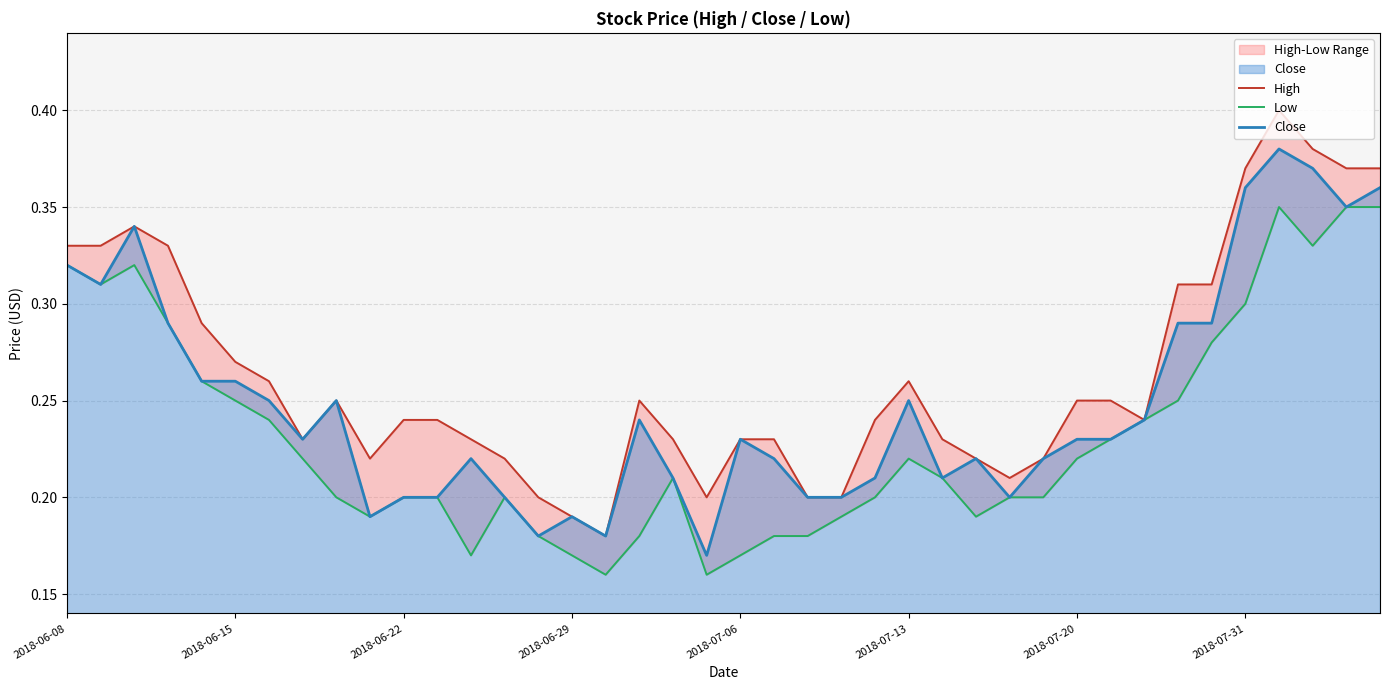

The Close series shows 0.3 at 2018-06-22. True or false?

False